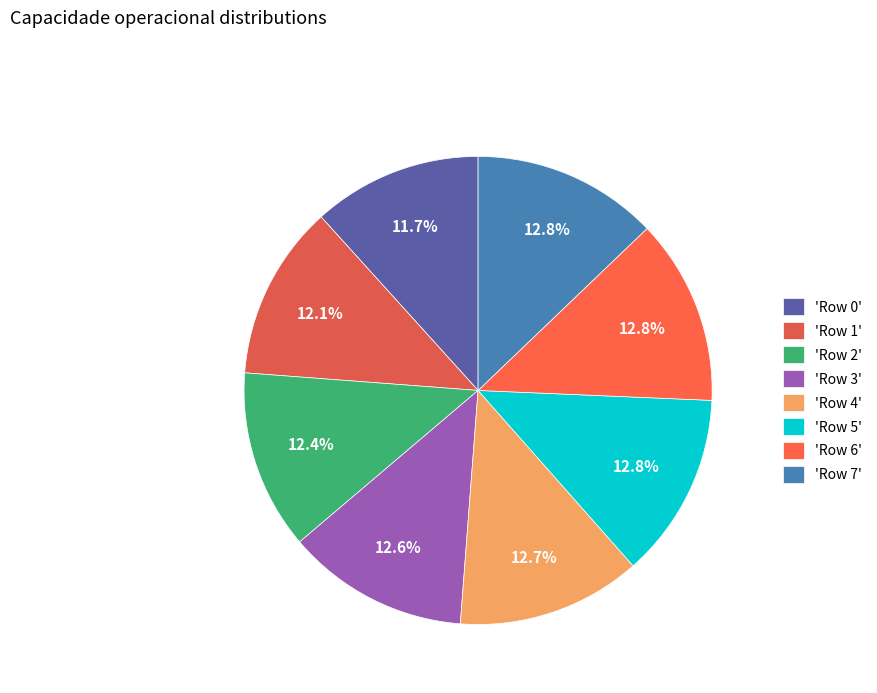

How many slices are in this pie chart?

8